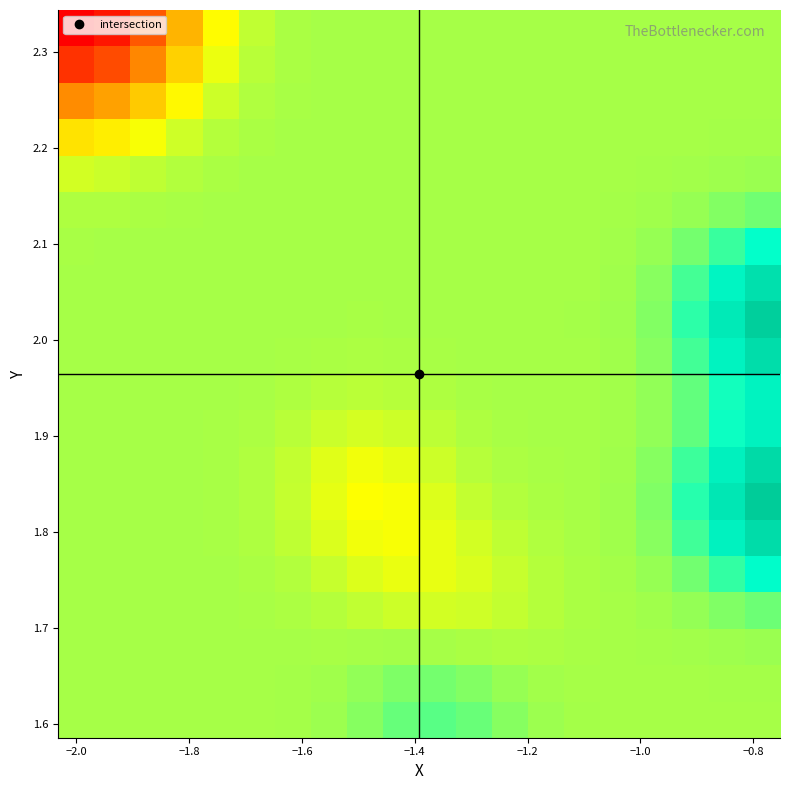

Count the number of categories in the chart.

20